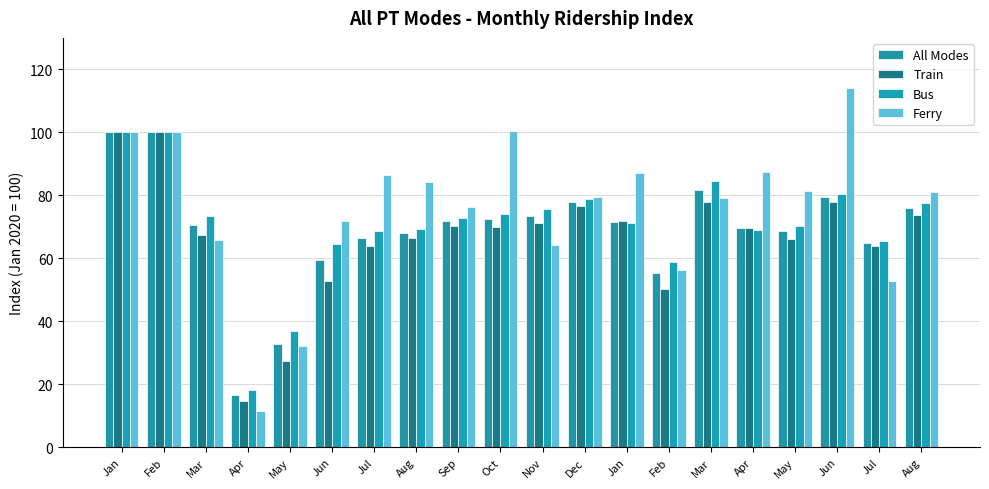

Are the bars horizontal?

No